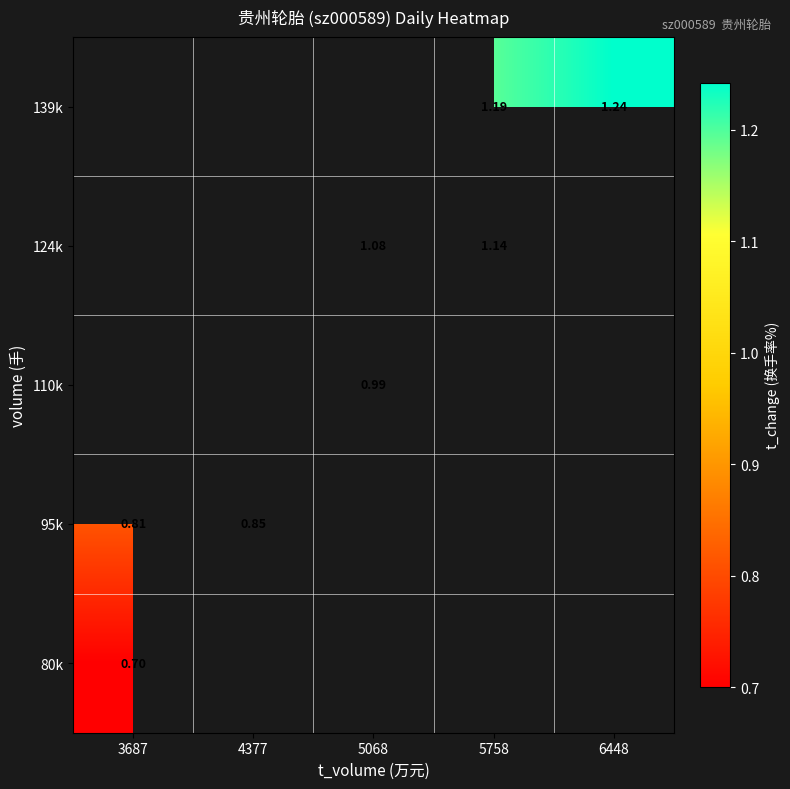

What is the minimum value shown in the chart?

0.7